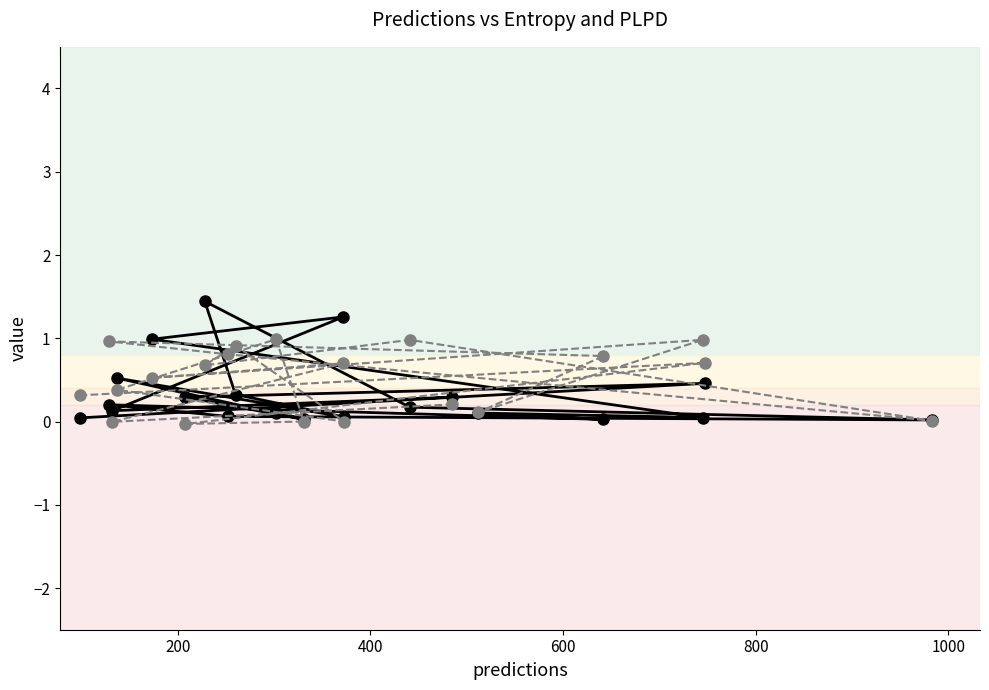

After their last crossing, which series has the higher values: plpds or entropys?

entropys